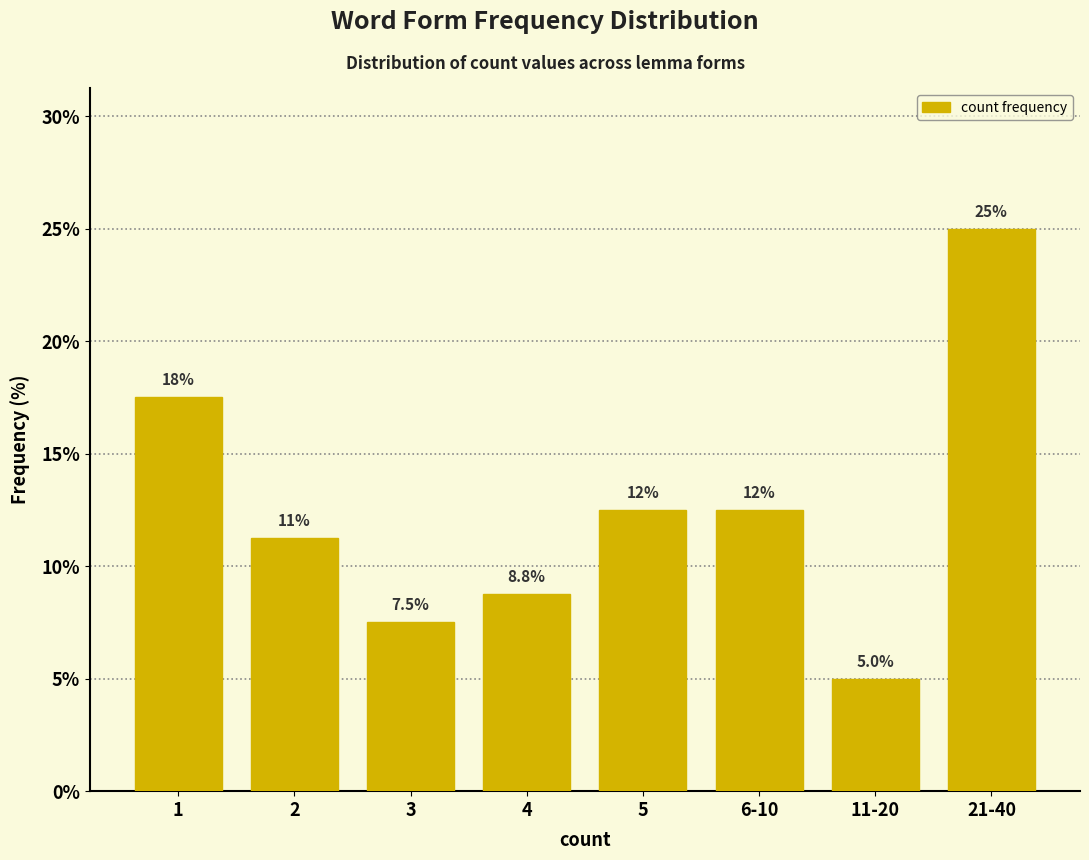

What is the value of the 6th bar from the left?

12.5